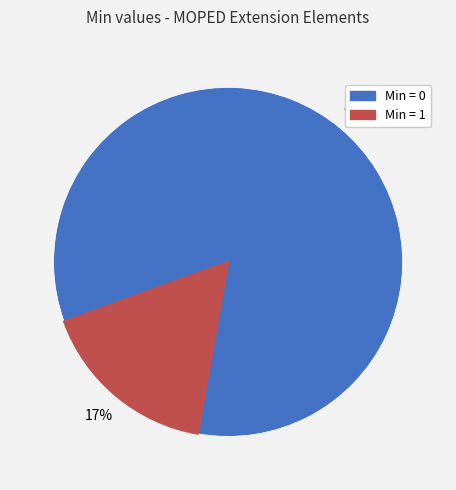

Is there a majority slice in this chart?

Yes